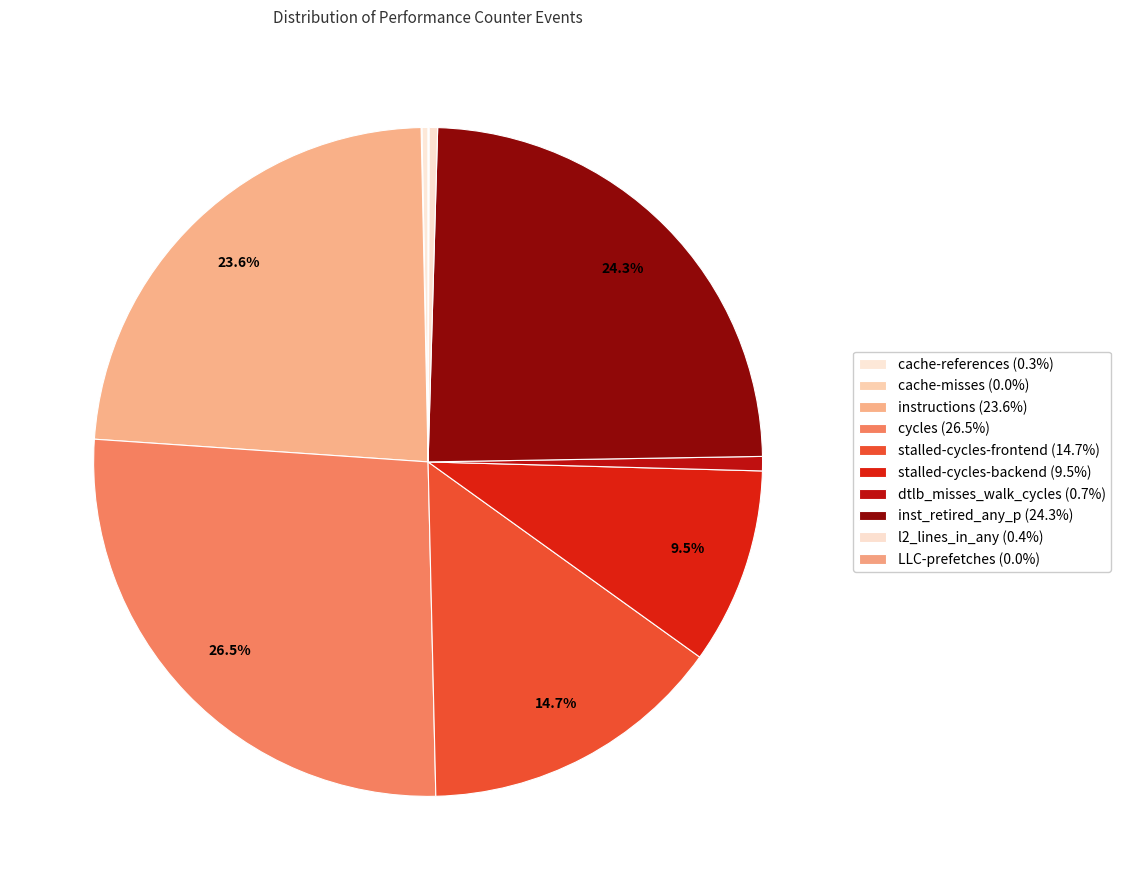

To the nearest percent, what is the average slice percentage?

10%